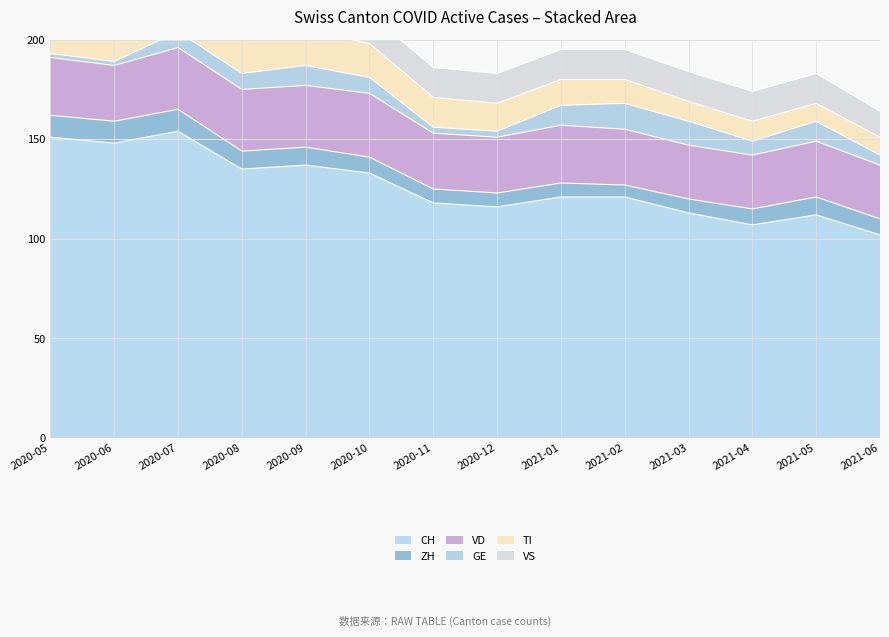

Reading left to right, list all the values displayed in this chart.

CH: 151	148	154	135	137	133	118	116	121	121	113	107	112	102
ZH: 11	11	11	9	9	8	7	7	7	6	7	8	9	8
VD: 29	28	31	31	31	32	28	28	29	28	27	27	28	27
GE: 2	2	8	8	10	8	3	3	10	13	12	7	10	5
TI: 30	28	26	20	18	17	15	14	13	12	10	10	9	9
VS: 15	15	15	14	15	15	15	15	15	15	15	15	15	13